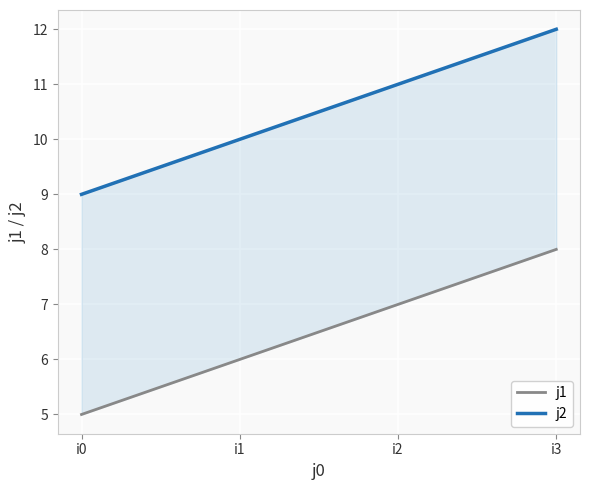

Reading right to left, list all the values displayed in this chart.

j1: 8	7	6	5
j2: 12	11	10	9